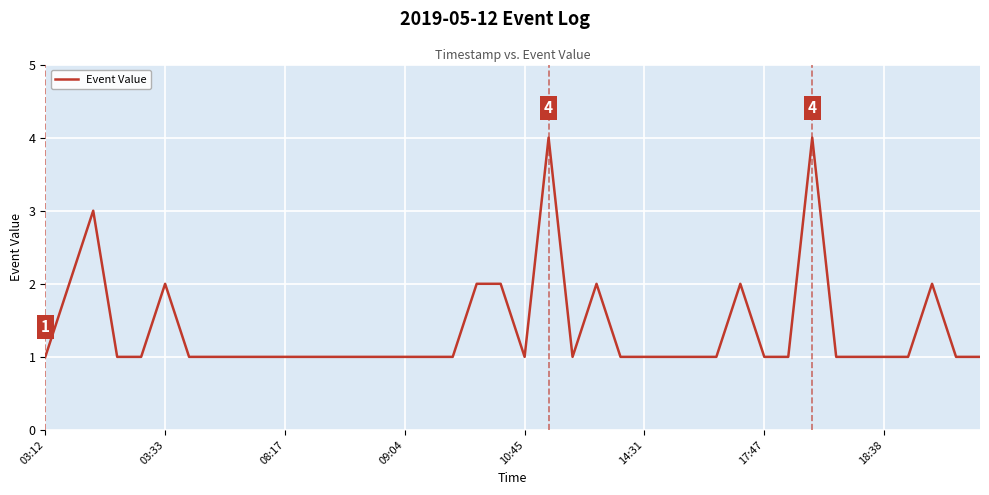

Reading right to left, what are all the values shown in this chart?

1	1	2	1	1	1	1	4	1	1	2	1	1	1	1	1	2	1	4	1	2	2	1	1	1	1	1	1	1	1	1	1	1	1	2	1	1	3	2	1